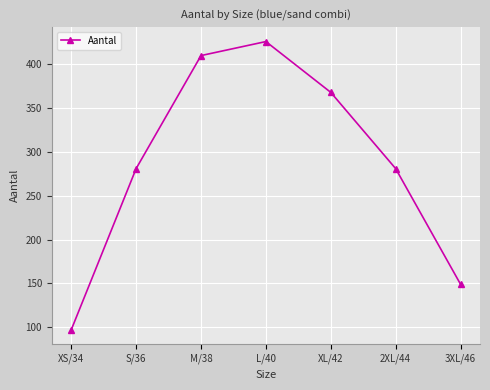

True or false: the data shows 149 at 3XL/46.

True